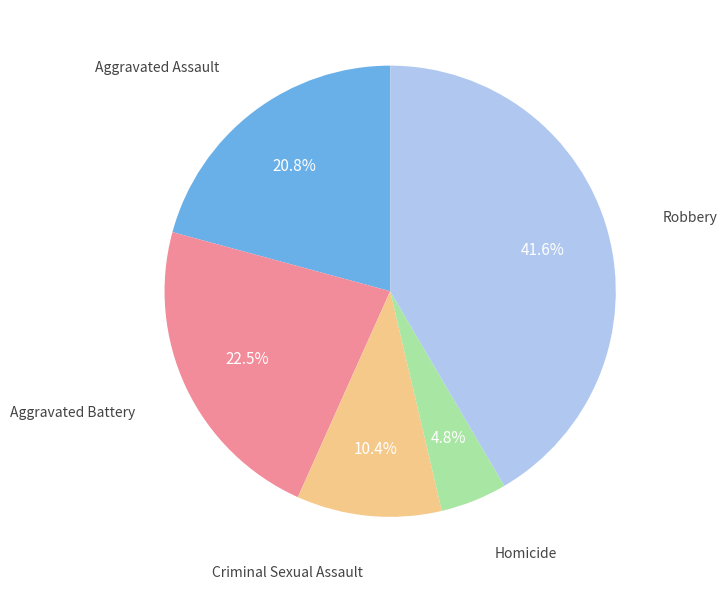

Does any single category account for the majority?

No